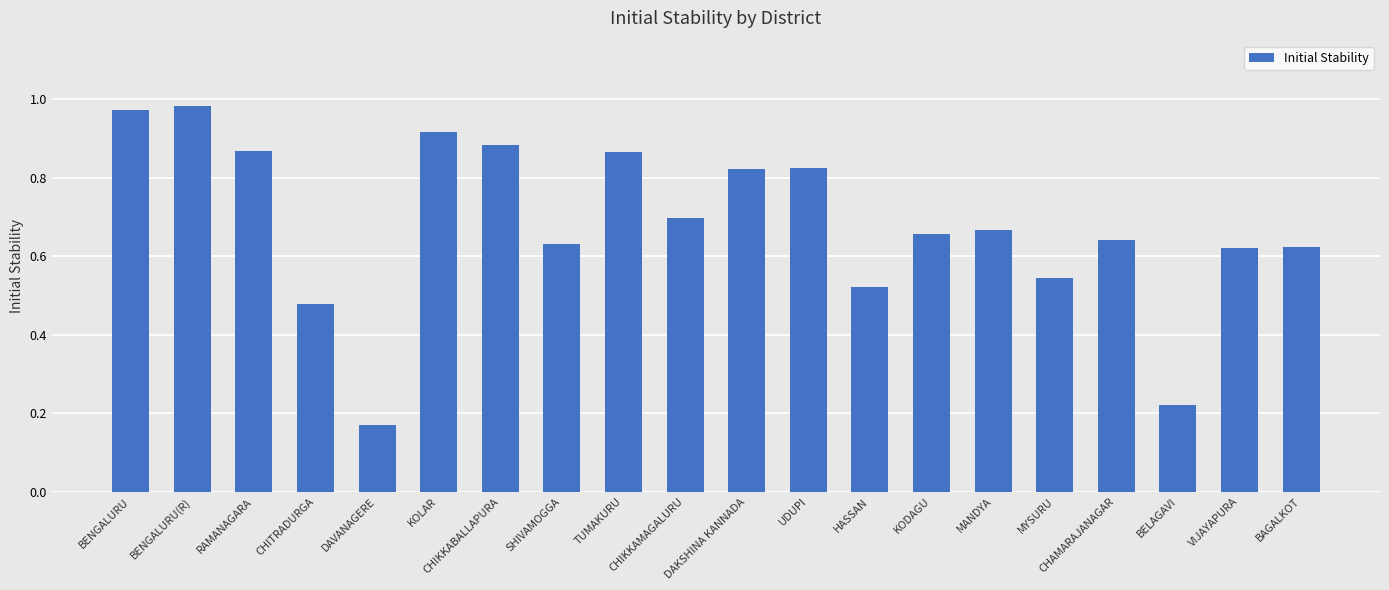

Is it true that the value at BENGALURU is 1.7?

False